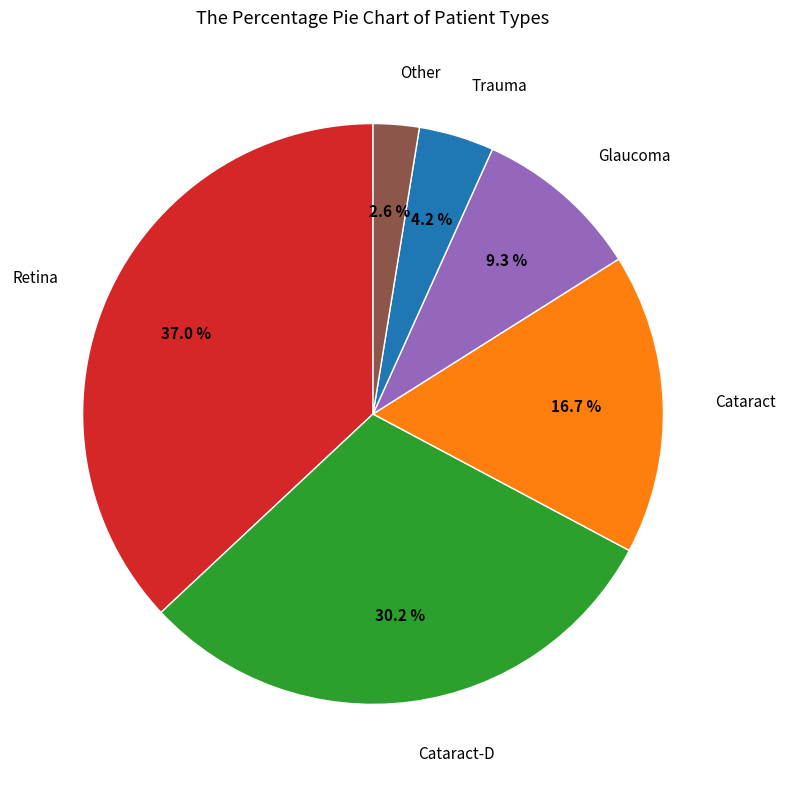

Is there a majority slice in this chart?

No